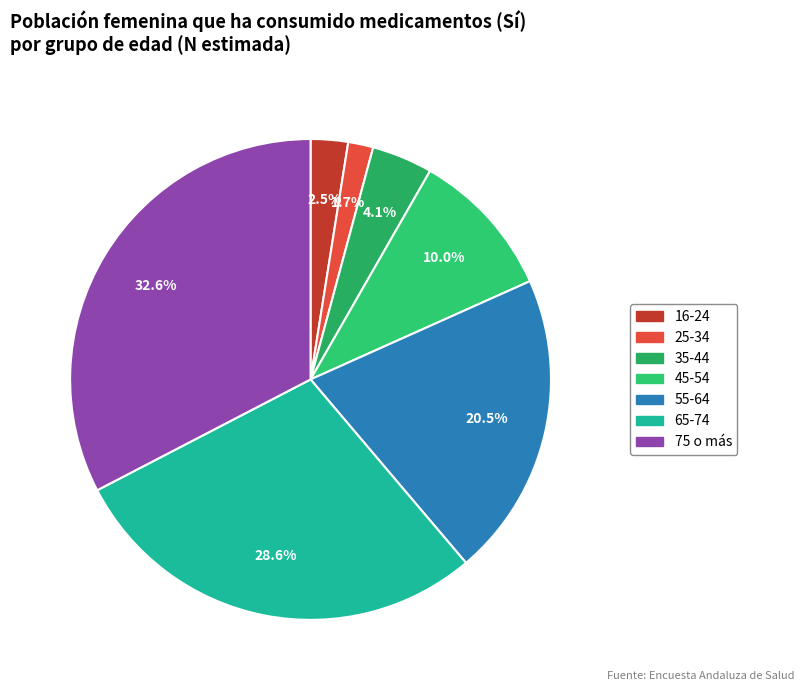

Which category has the smallest portion of the pie?

25-34